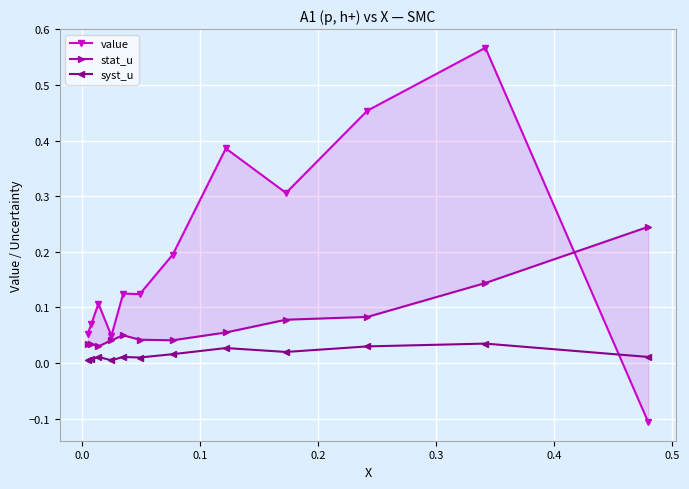

What is the average value of the value series?

0.2